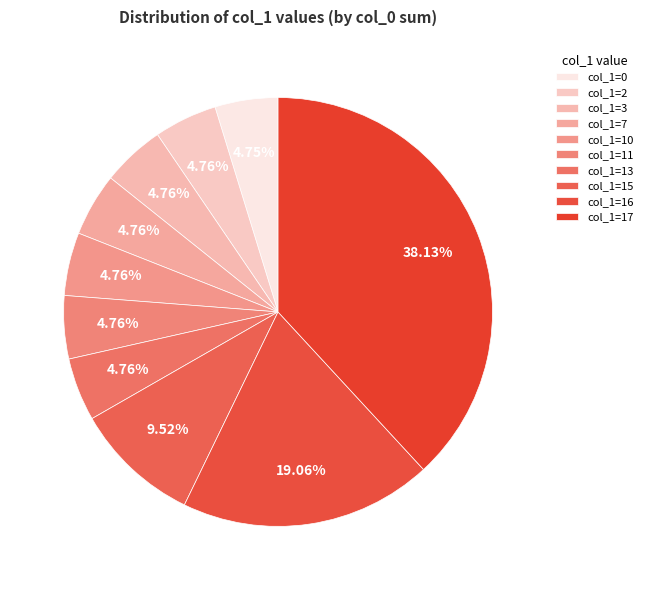

Count the number of slices in the pie.

10